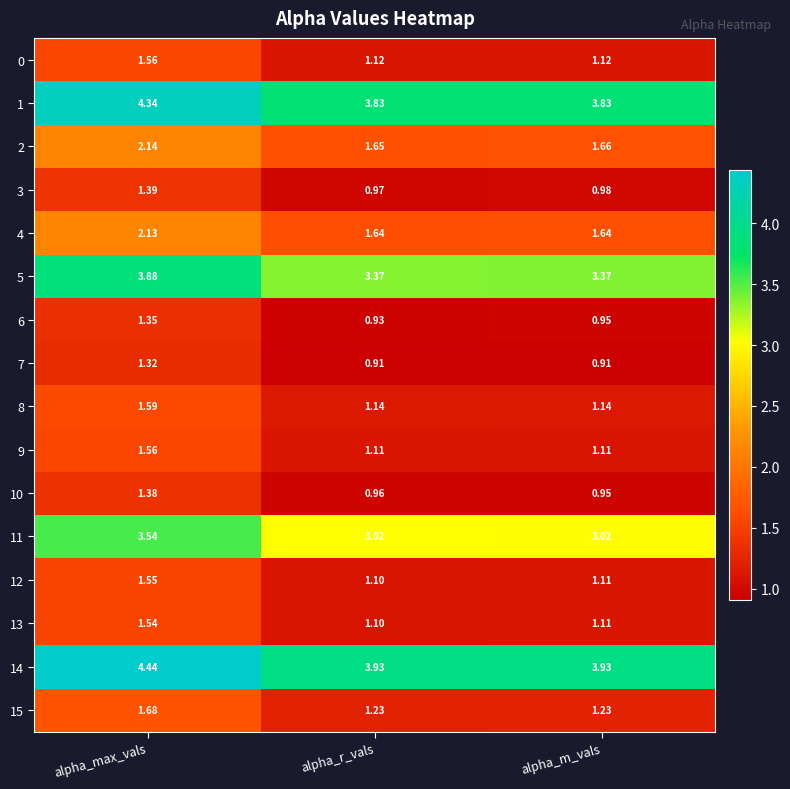

At which label does 5 reach its peak?

alpha_max_vals